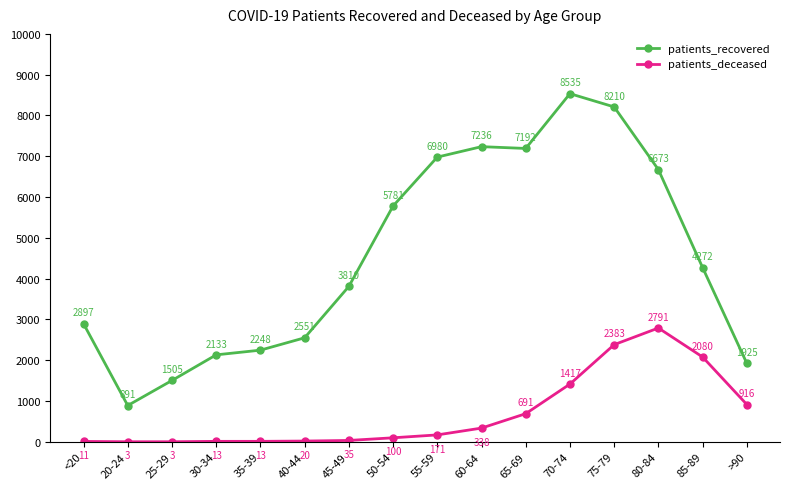

Is this an area chart (filled region under the line)?

No